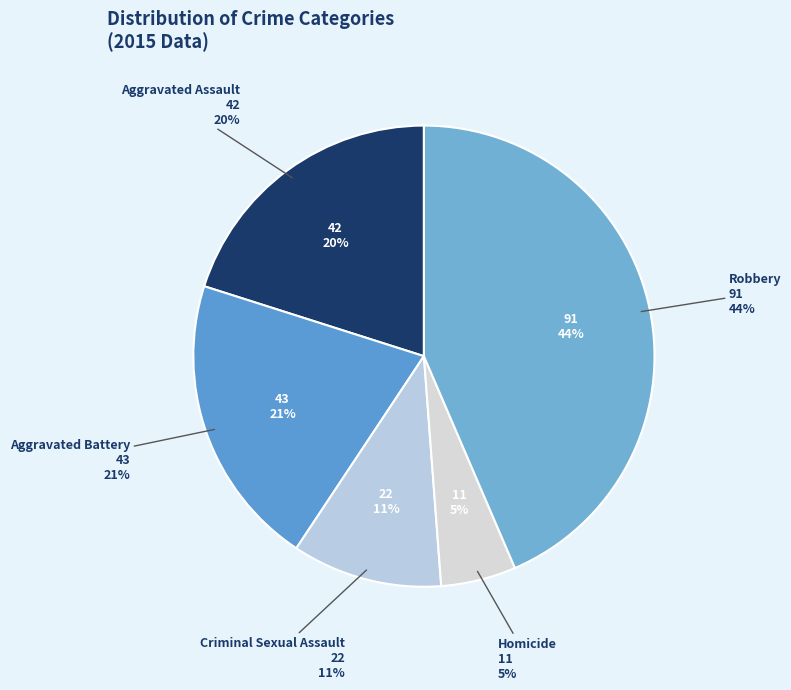

What percentage is NOT represented by Homicide?

94.7%